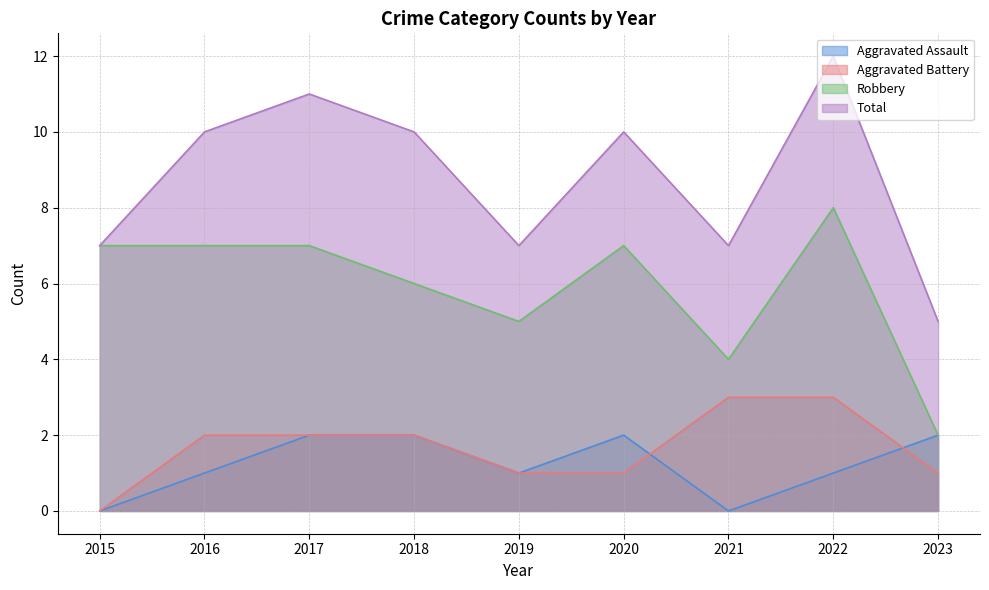

How many lines are shown in the chart?

4